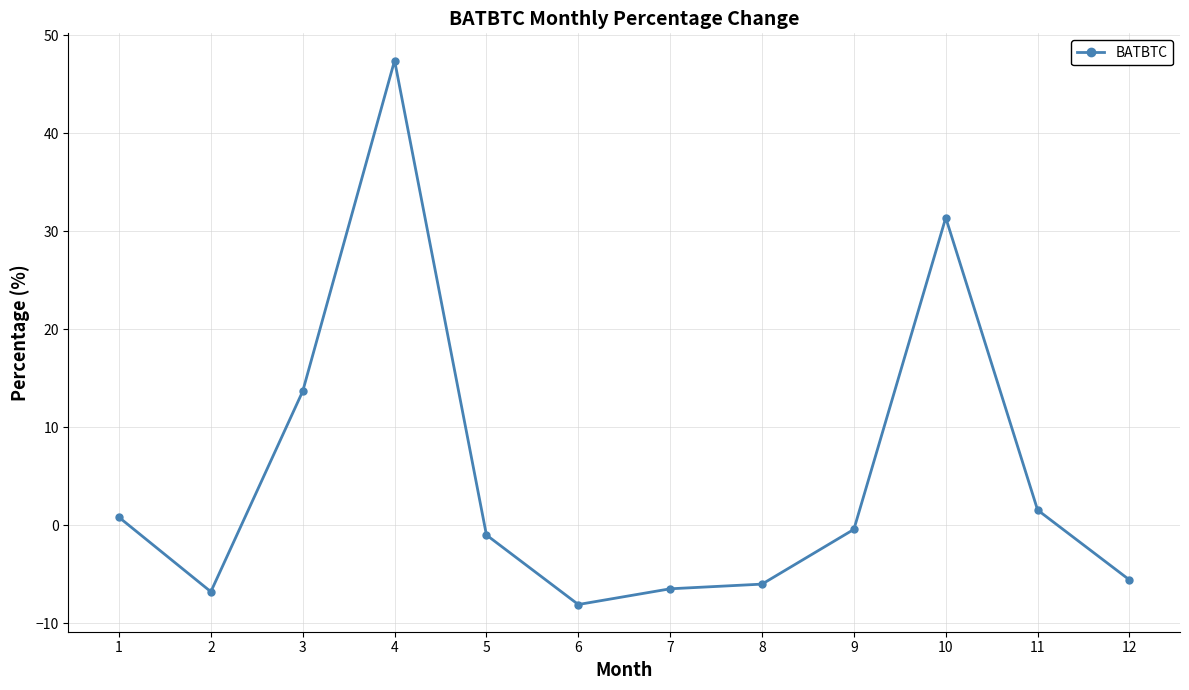

Is it true that the value at 3 is 8.9?

False